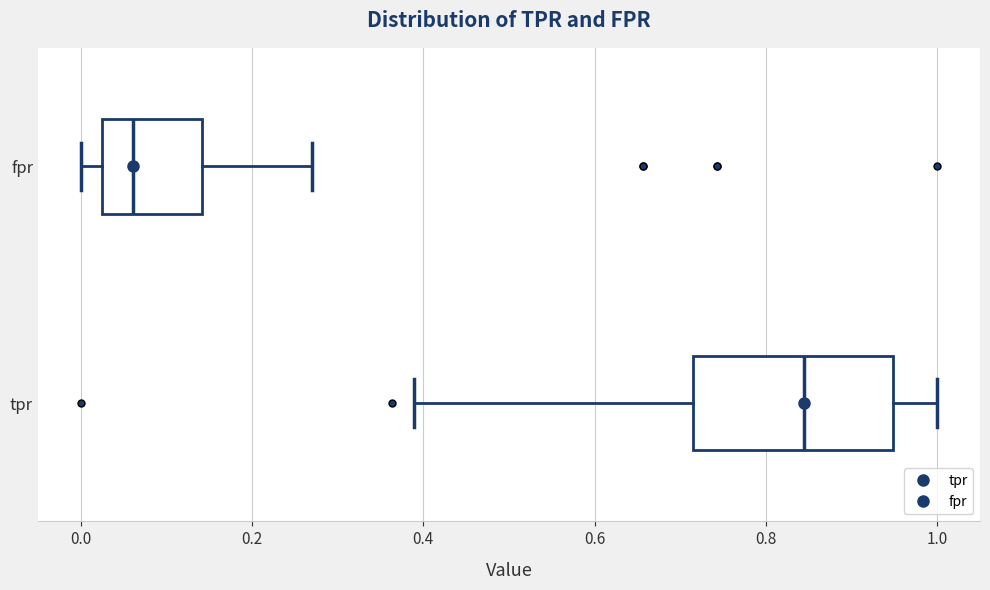

Which box's median line is the furthest to the left?

fpr